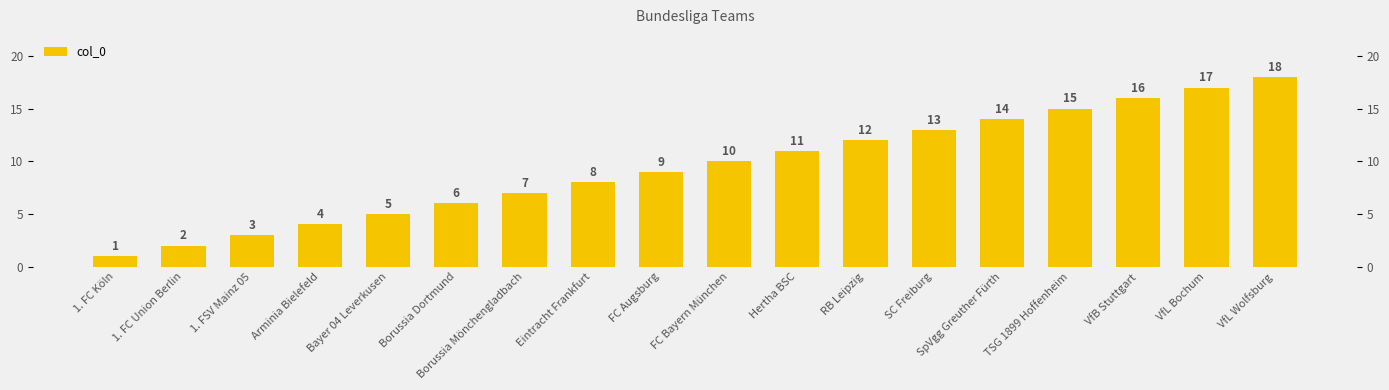

What is the minimum value shown in the chart?

1